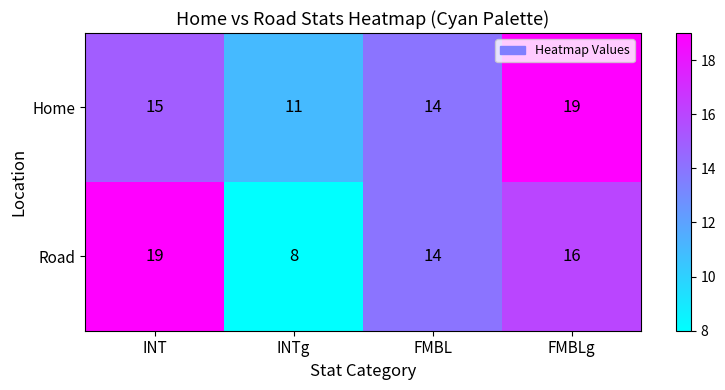

Reading left to right, transcribe all the data shown in this chart.

Home: 15	11	14	19
Road: 19	8	14	16